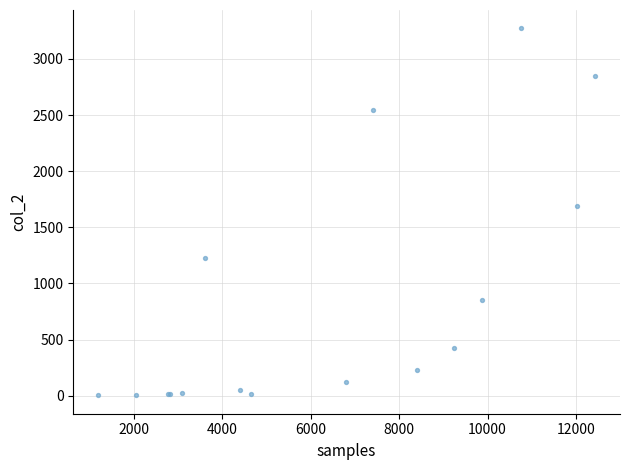

What Y value in the scatter plot is closest to 1638?

1690